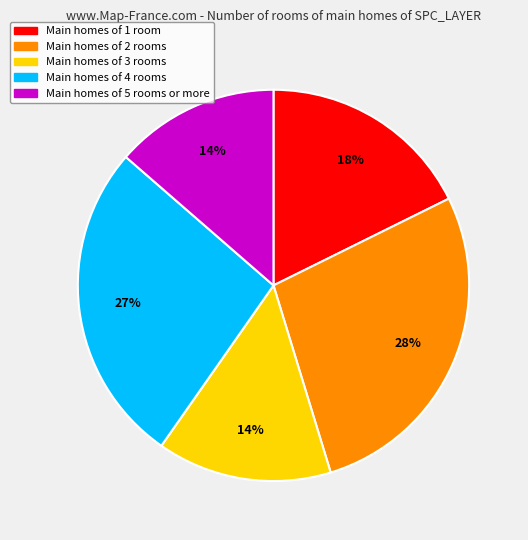

Do Main homes of 3 rooms and Main homes of 2 rooms together represent more than half of the pie?

No